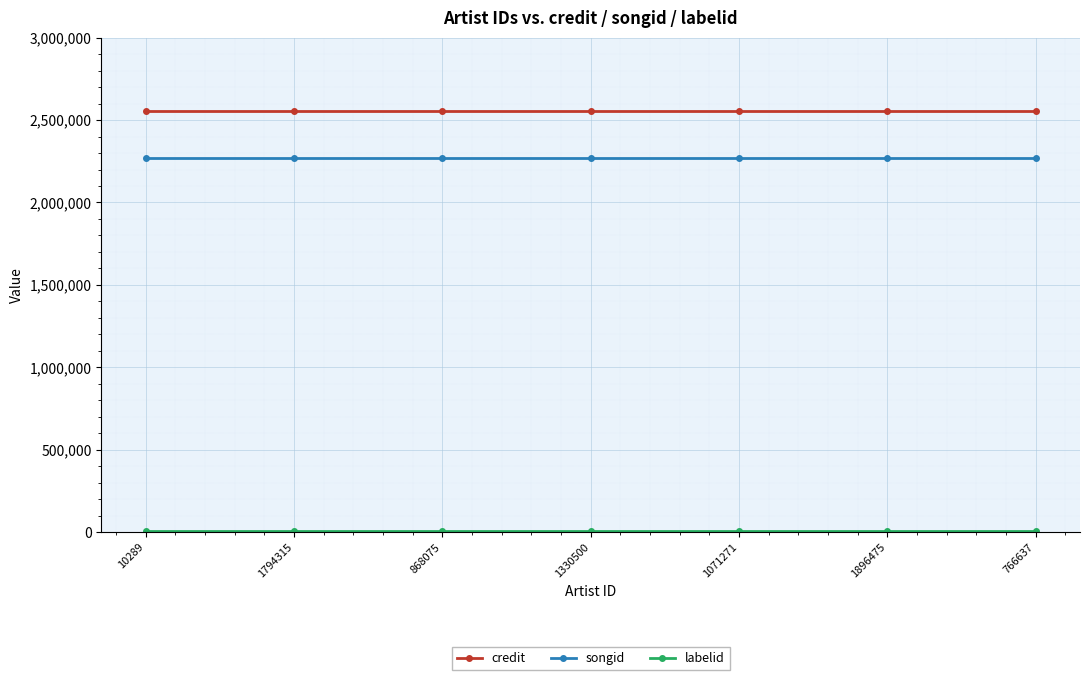

True or false: credit and songid intersect in this chart.

False